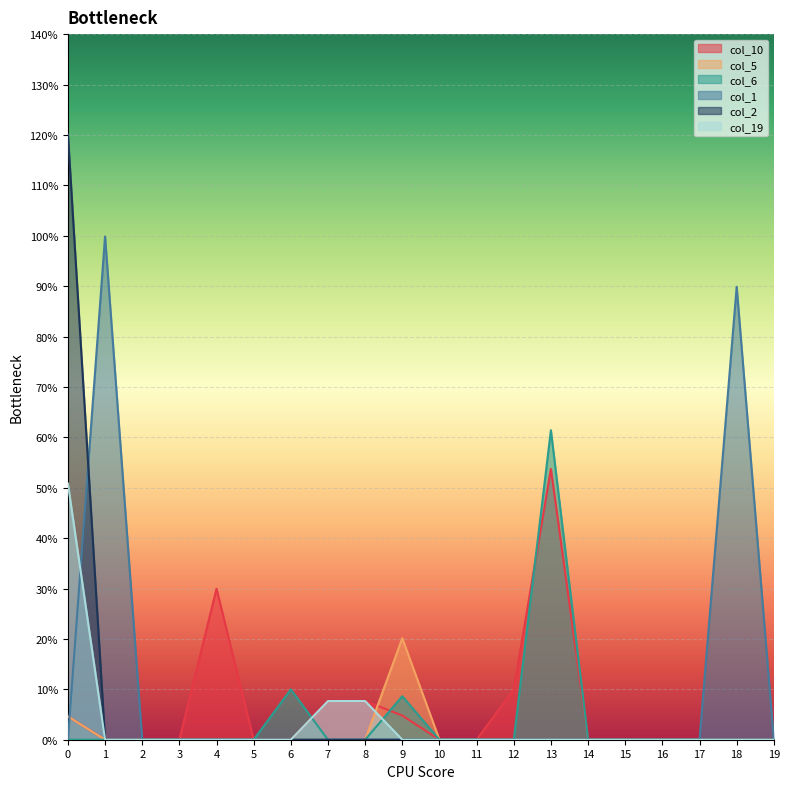

Is the value of col_19 at 11 greater than the value of col_6 at 3?

No